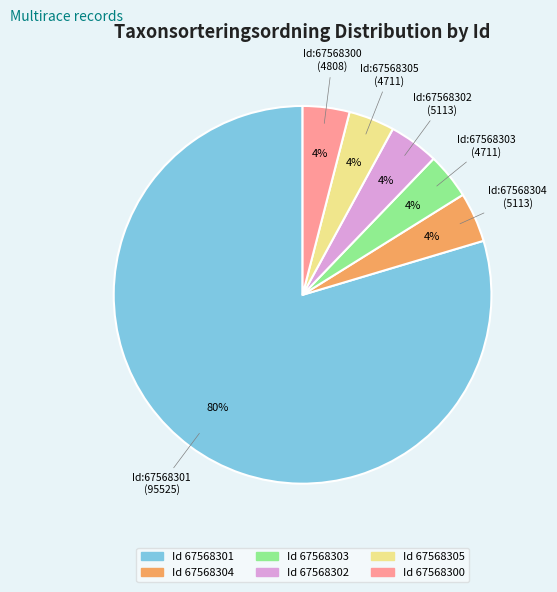

To the nearest percent, what is the average slice percentage?

17%